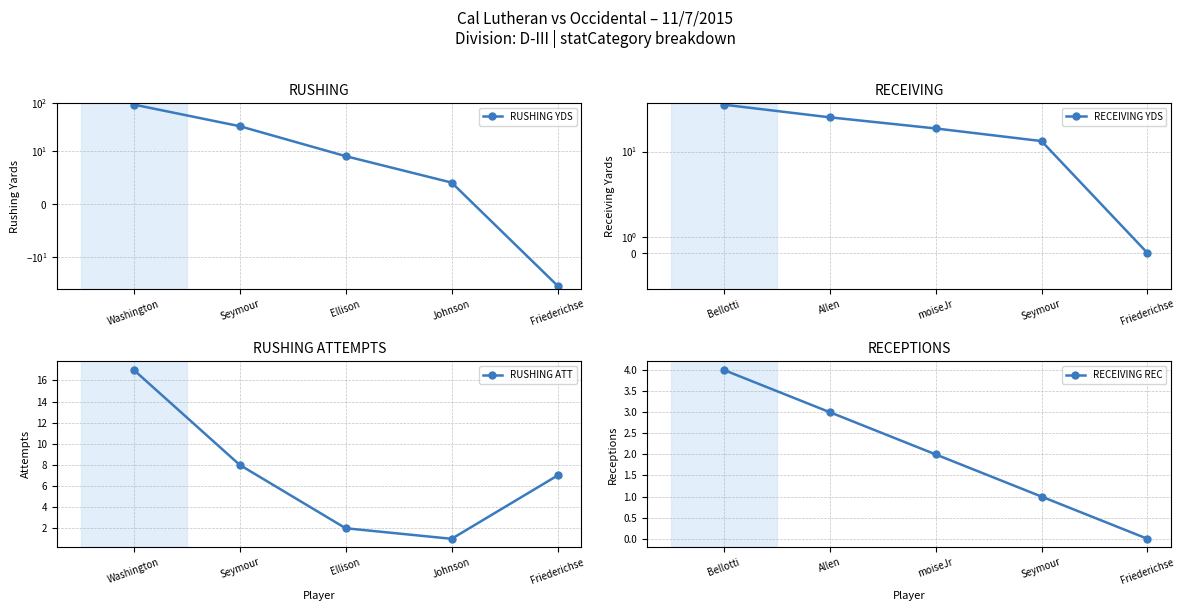

Which series has the widest spread of values?

RUSHING YDS